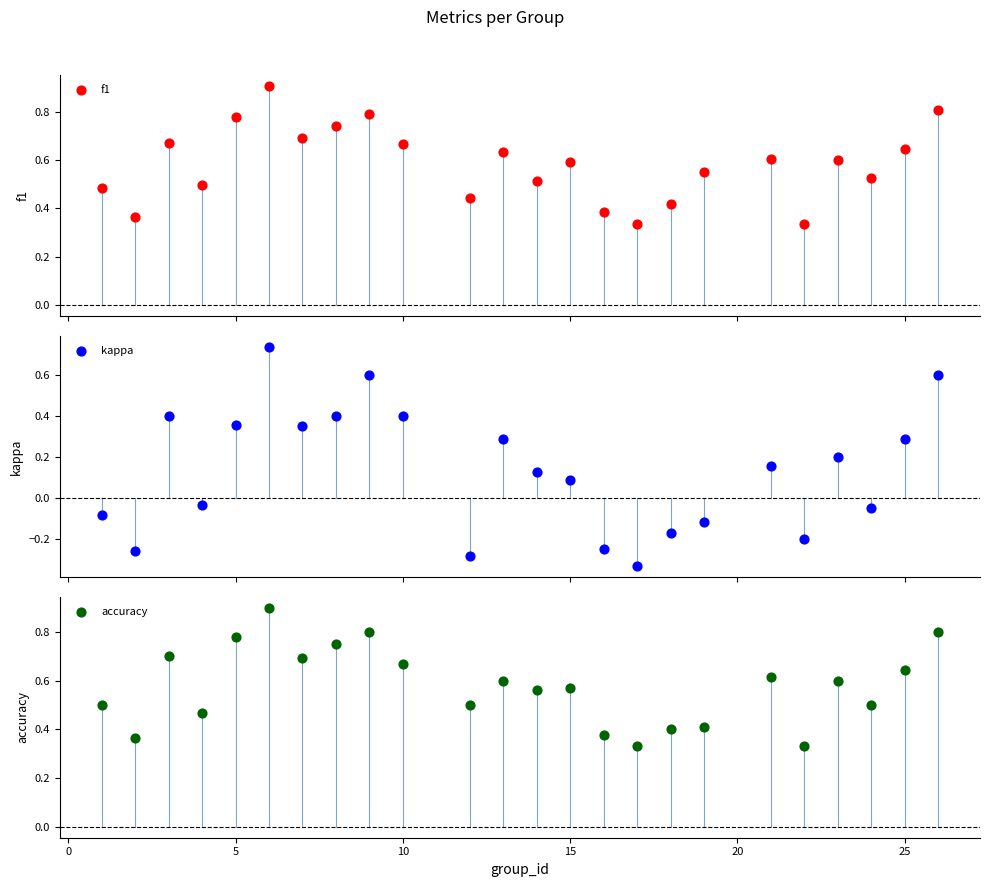

Which series reaches the minimum Y coordinate?

kappa